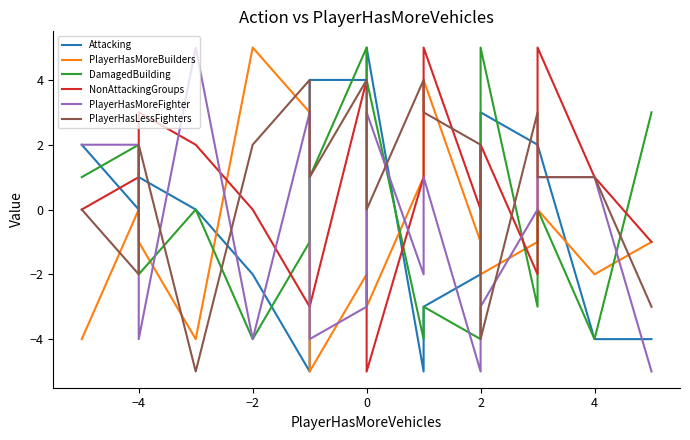

Between −4 and 2, which series saw the biggest shift?

PlayerHasMoreFighter